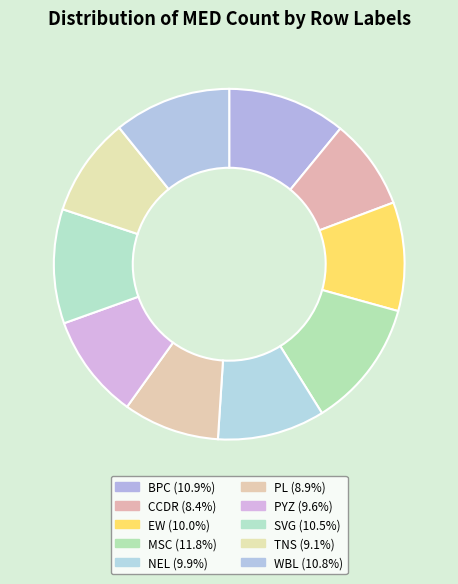

True or false: PYZ accounts for 10% of the total.

True